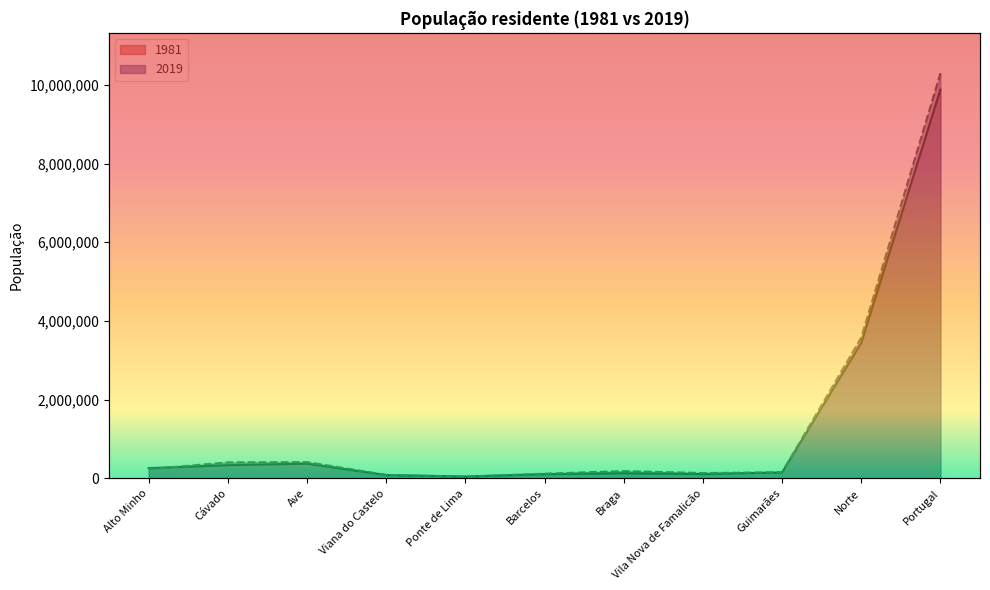

In 1981, how many points are higher than both neighbors (excluding endpoints)?

2